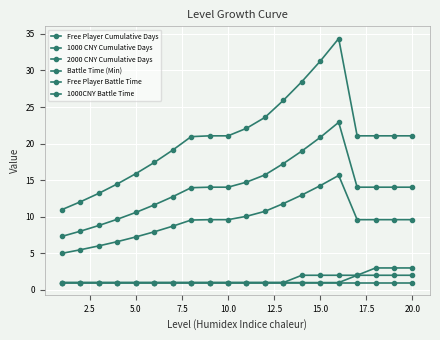

Does the chart have visible grid lines?

Yes